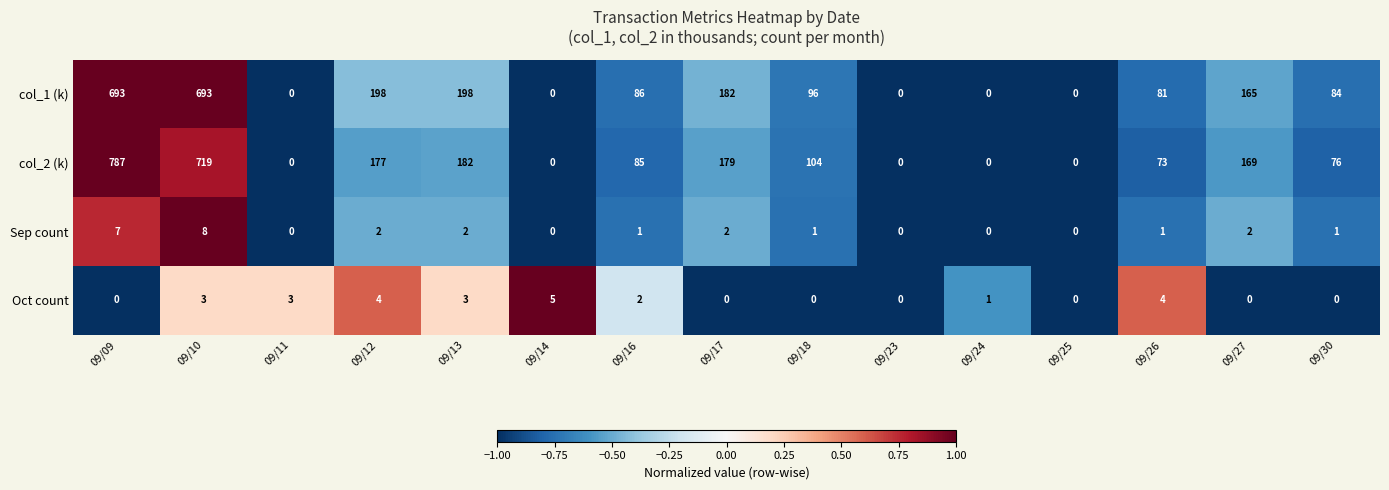

Where does the Sep count series first go above 1?

09/09